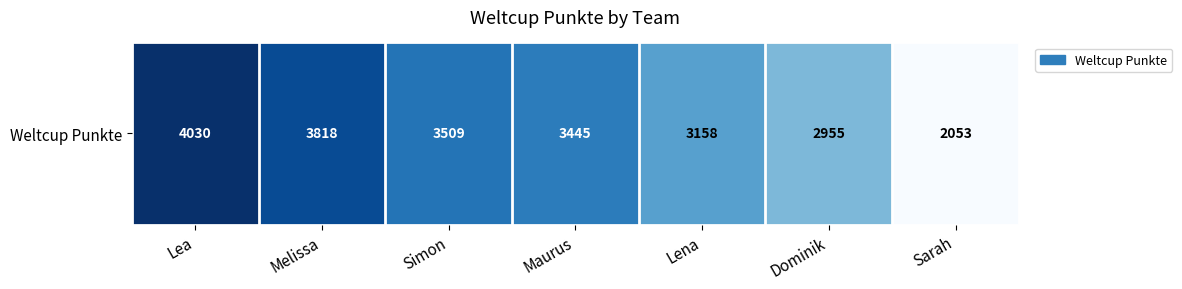

What is the sum of the values at Simon and Dominik?

6464